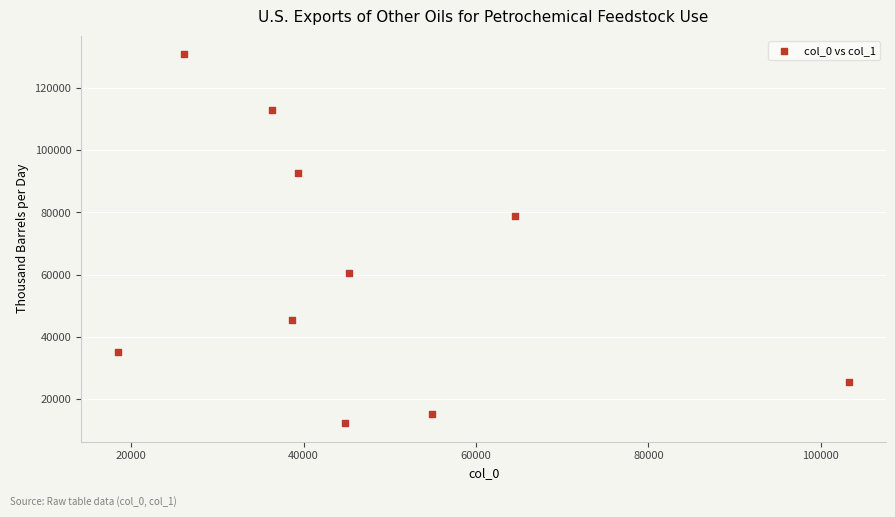

What Y value in the scatter plot is closest to 71541?

78971.5